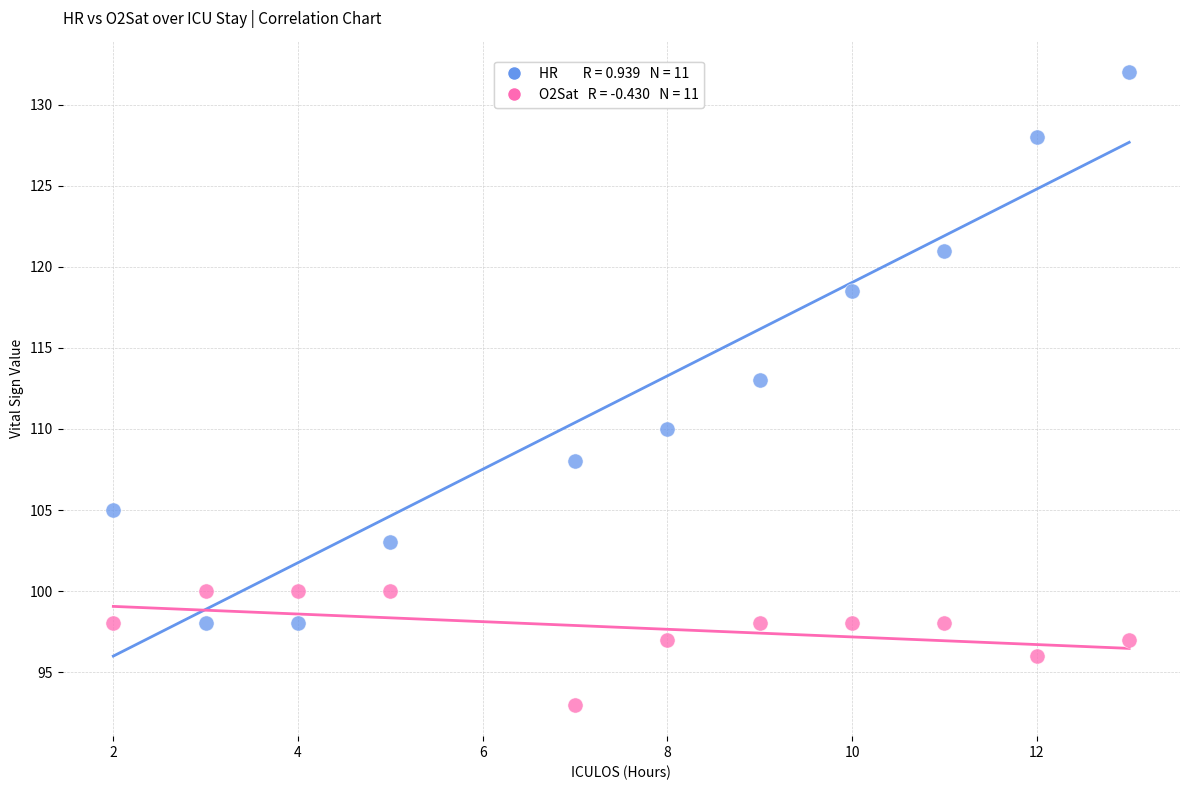

Across all data points, what is the range of X values (max minus min)?

11.0